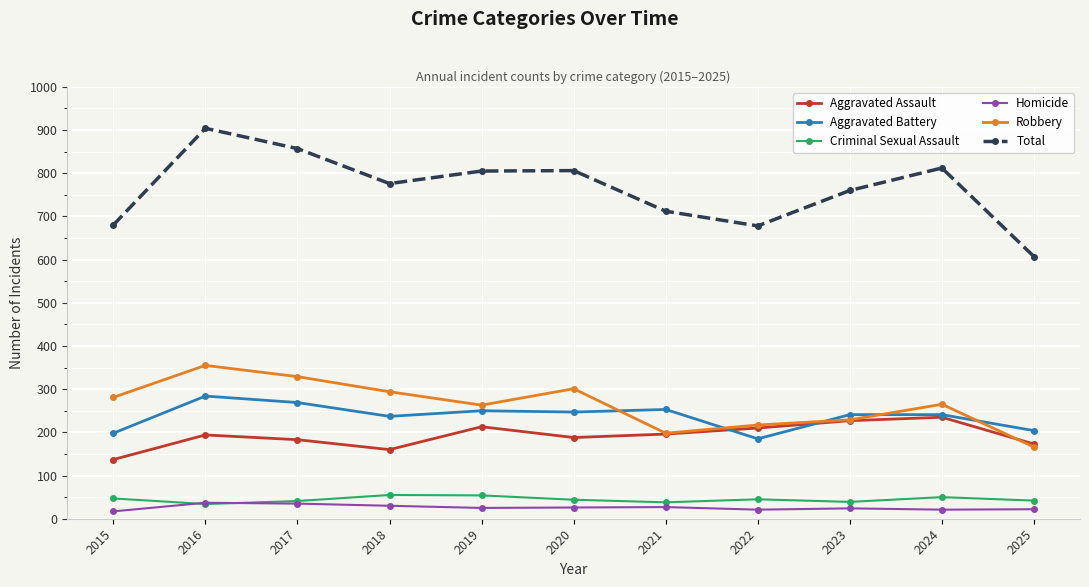

What is the value of the Aggravated Assault point at the 2nd from the left?

194